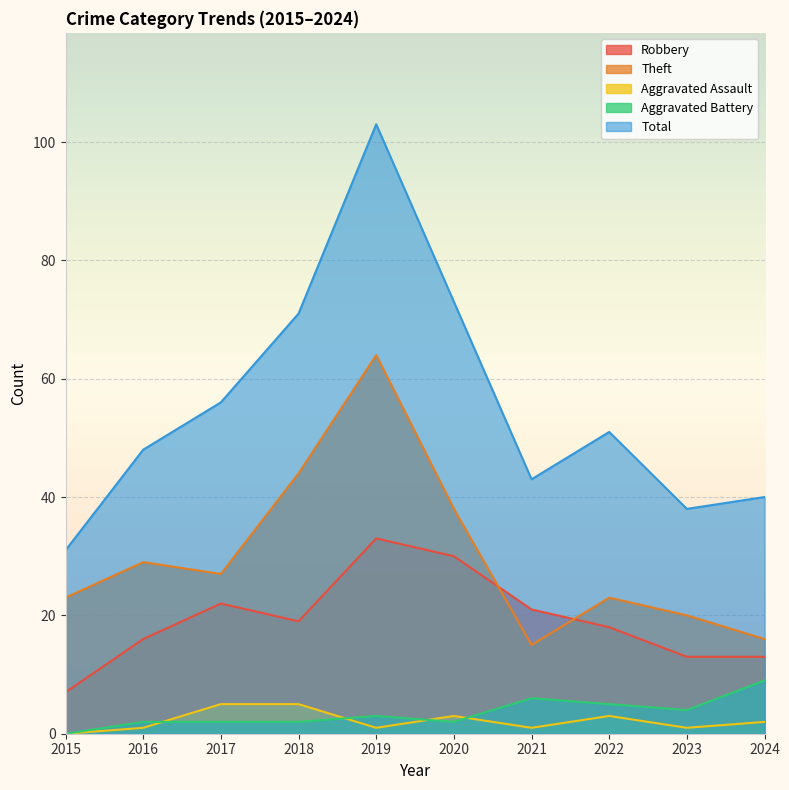

How many lines are shown in the chart?

5